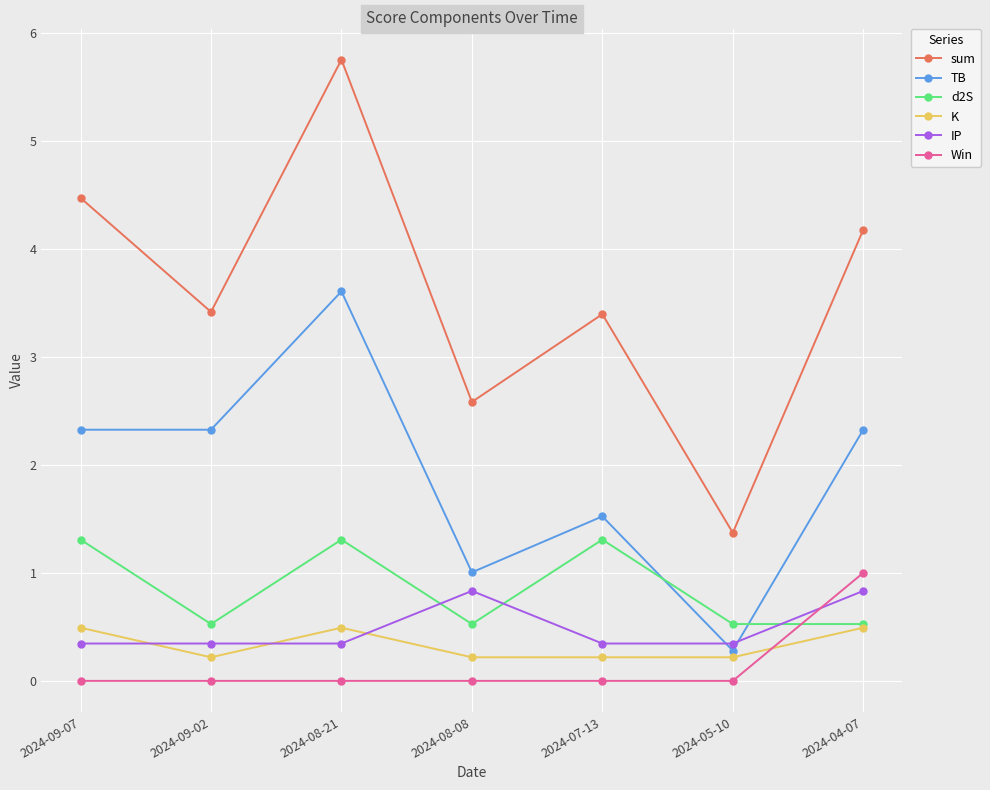

What are all the series names shown in the legend?

sum, TB, d2S, K, IP, Win